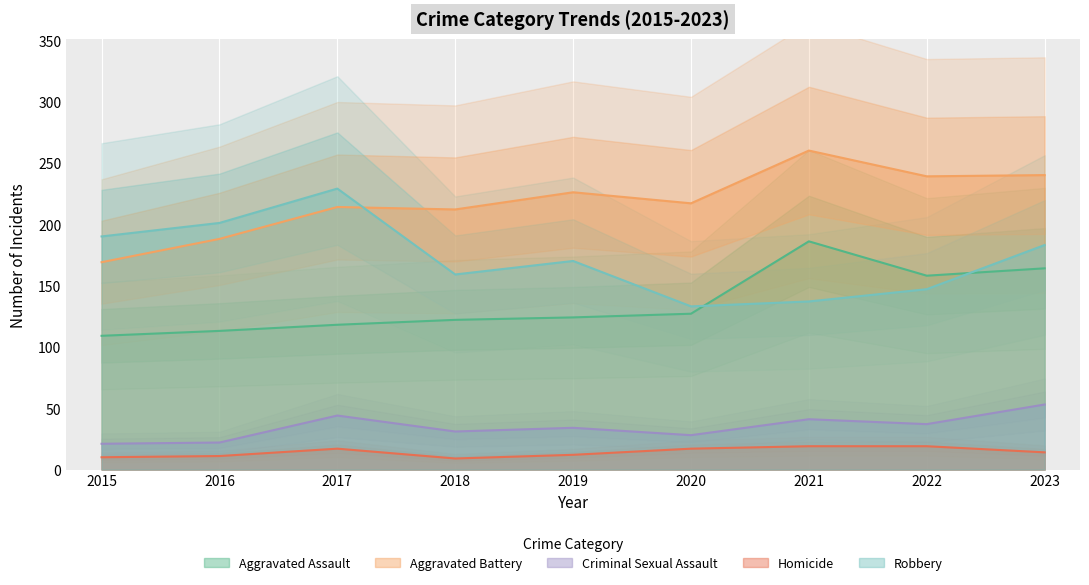

Rank the series at 2021 from highest to lowest value.

Aggravated Battery, Aggravated Assault, Robbery, Criminal Sexual Assault, Homicide